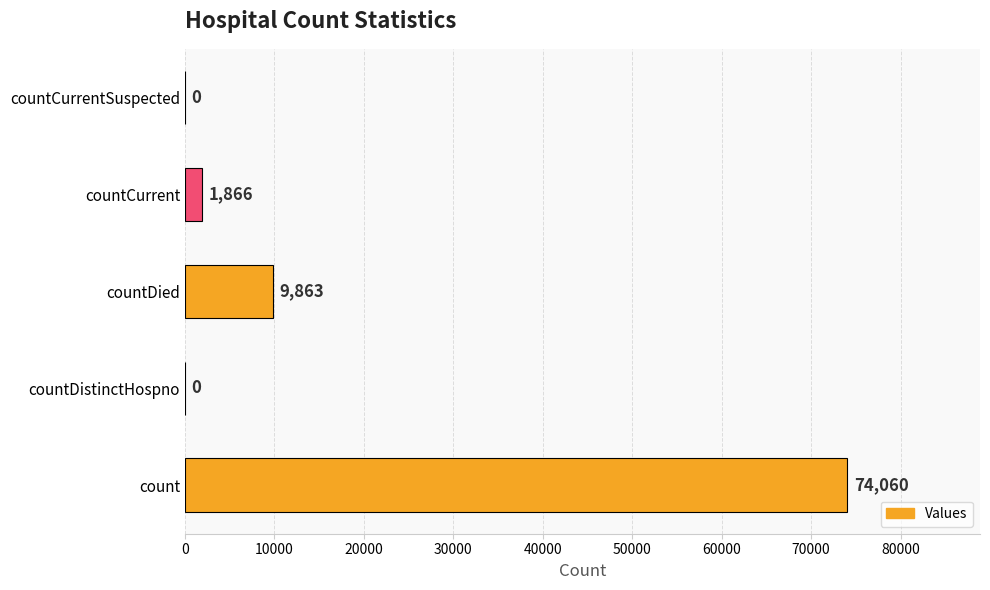

Between countCurrent and countCurrentSuspected, which is larger?

countCurrent